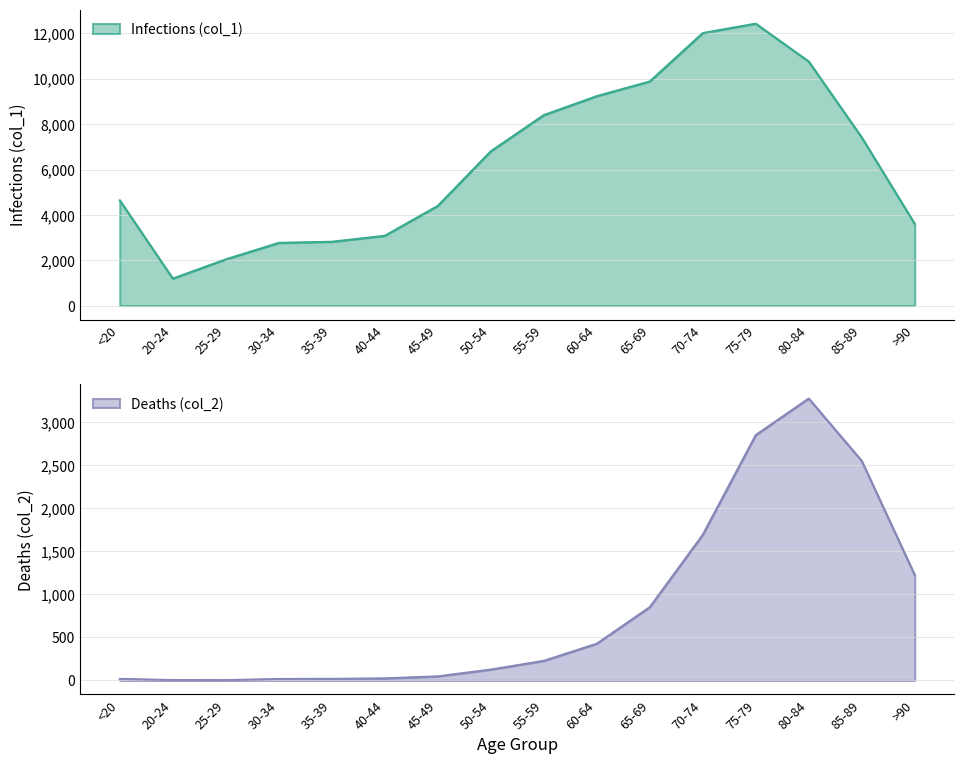

What is the difference between the Deaths (col_2) values at >90 and 60-64?

798